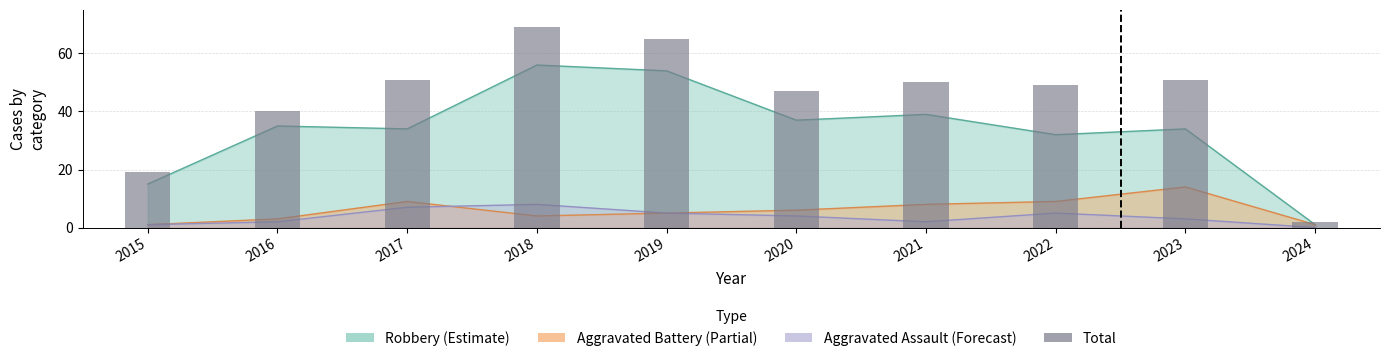

True or false: the data shows 8 at 2015.

False